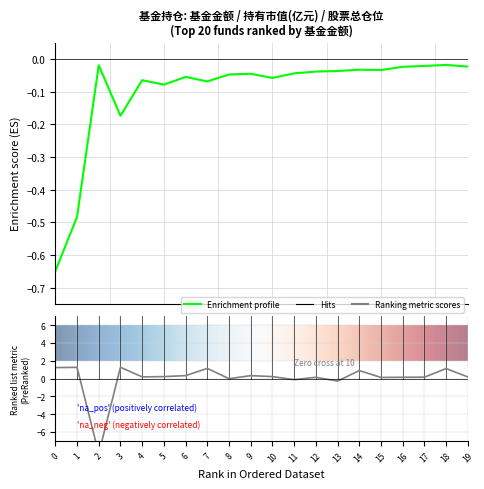

What is the average value of the 基金金额 series?

-0.1